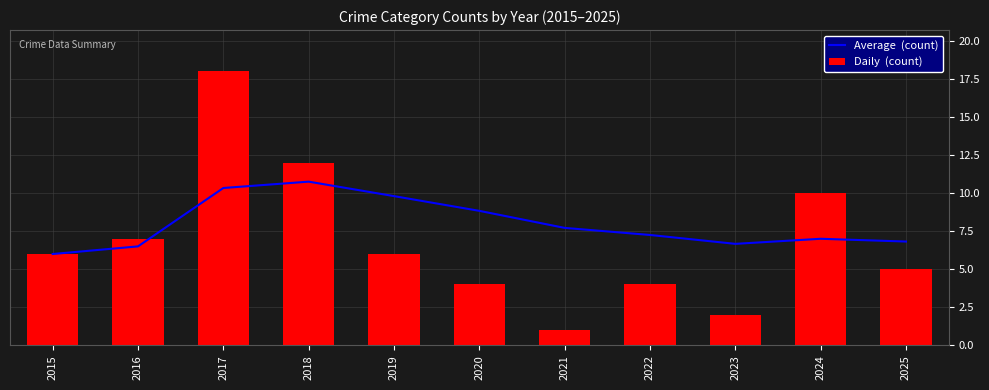

Where does the Average  (count) series first go above 7?

2017